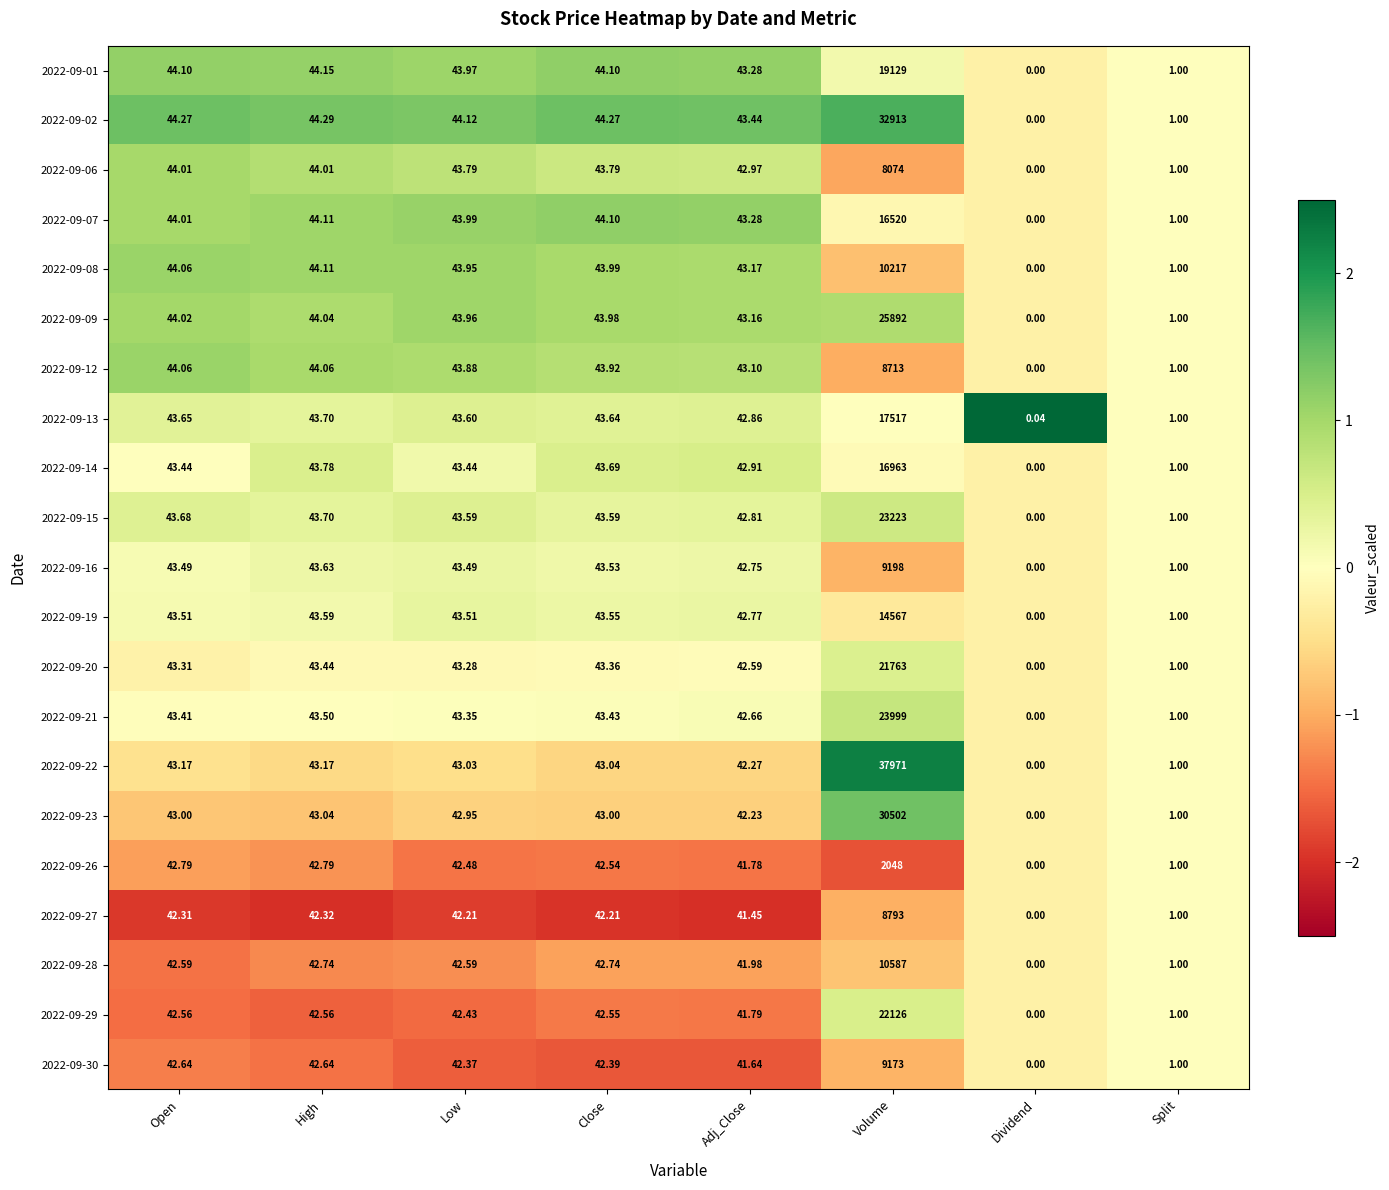

Where is 2022-09-21 nearest to the value 11999?

High